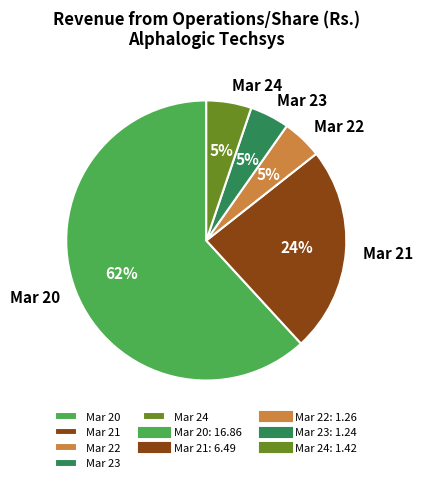

How many segments does this pie chart have?

5